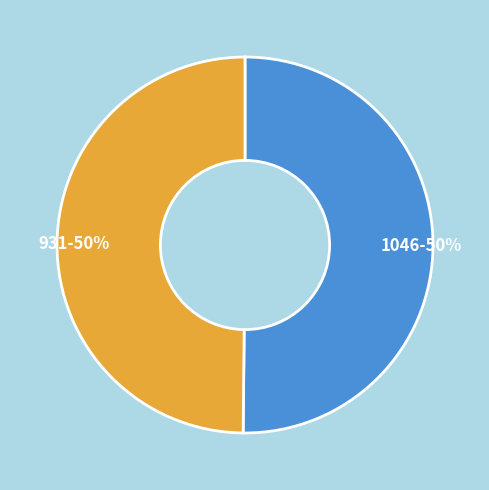

True or false: 931 accounts for 50% of the total.

True